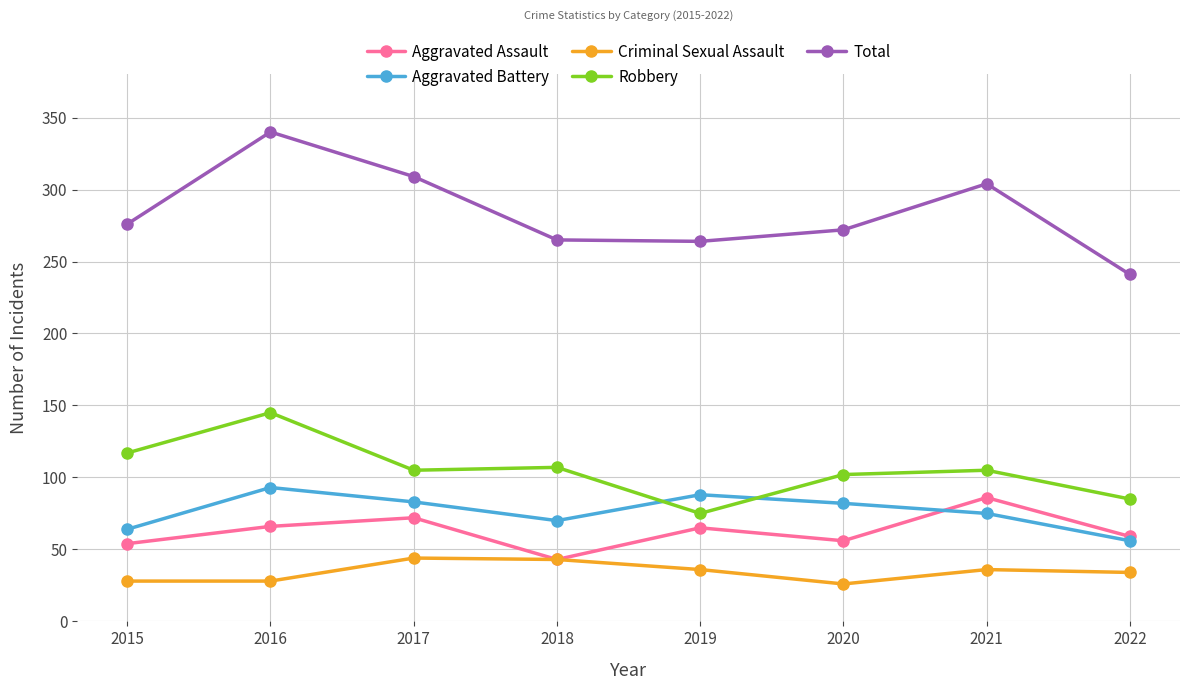

How many series are shown in this chart?

5